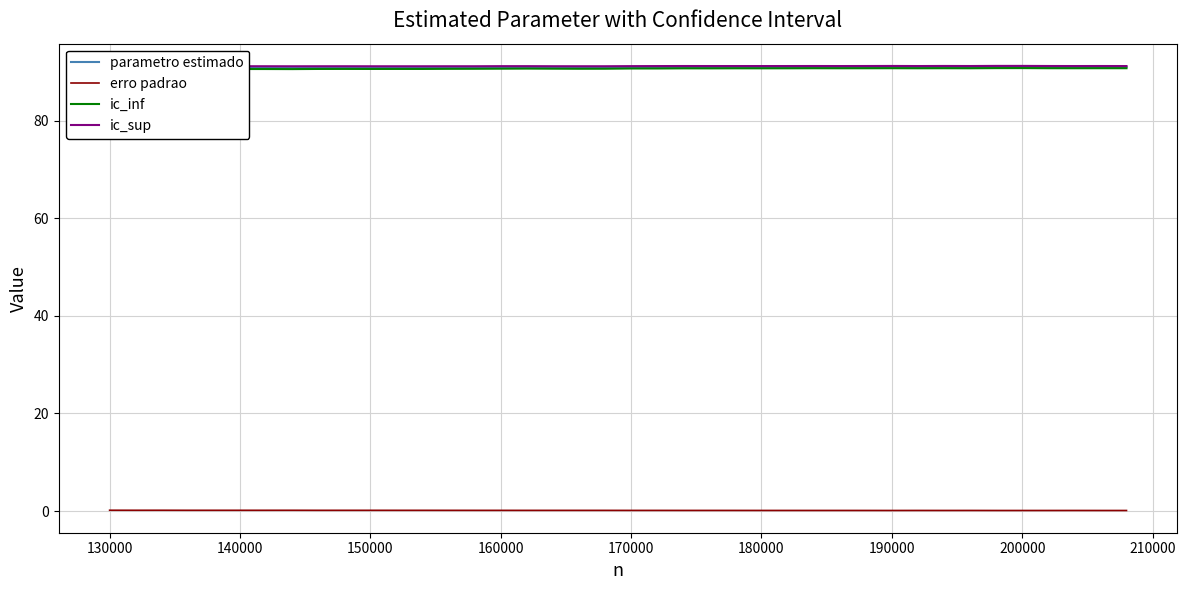

True or false: ic_sup and parametro estimado intersect in this chart.

False